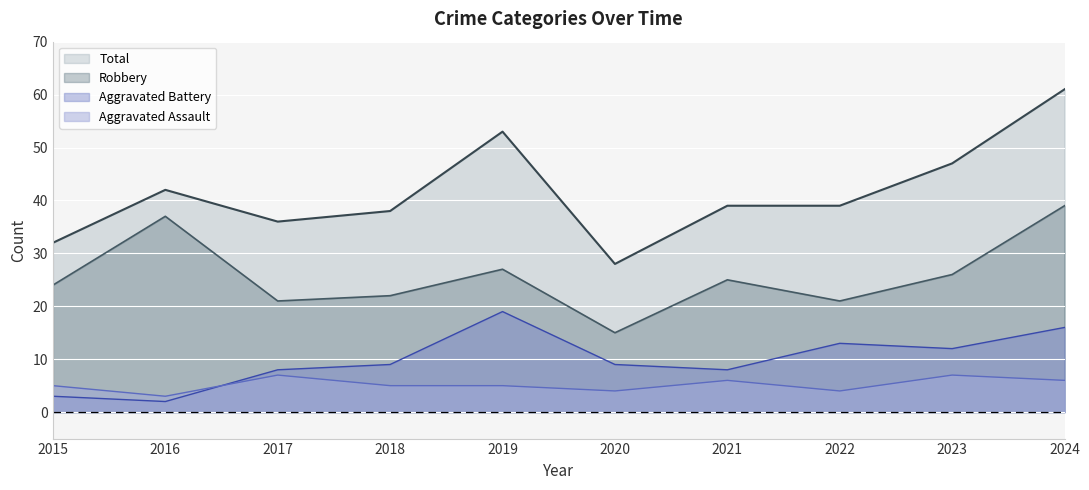

How many lines are shown in the chart?

4